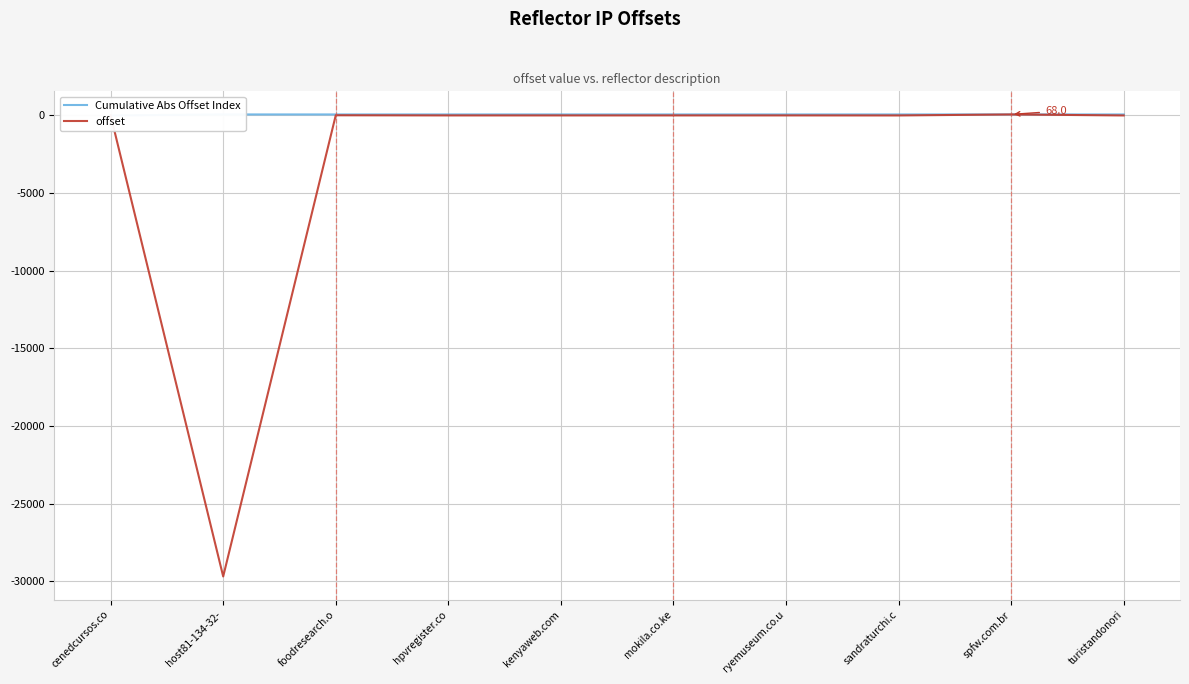

Where do offset and Cumulative Abs Offset Index first cross each other?

cenedcursos.co and host81-134-32-